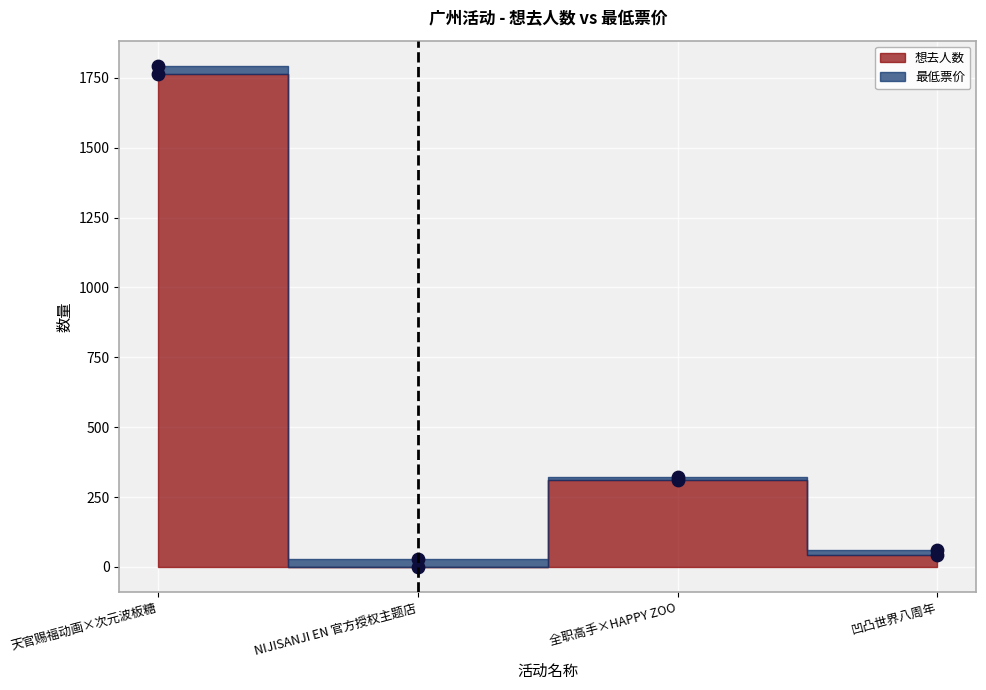

Approximately how many times larger is the value at 凹凸世界八周年 compared to 全职高手×HAPPY ZOO?

0.1